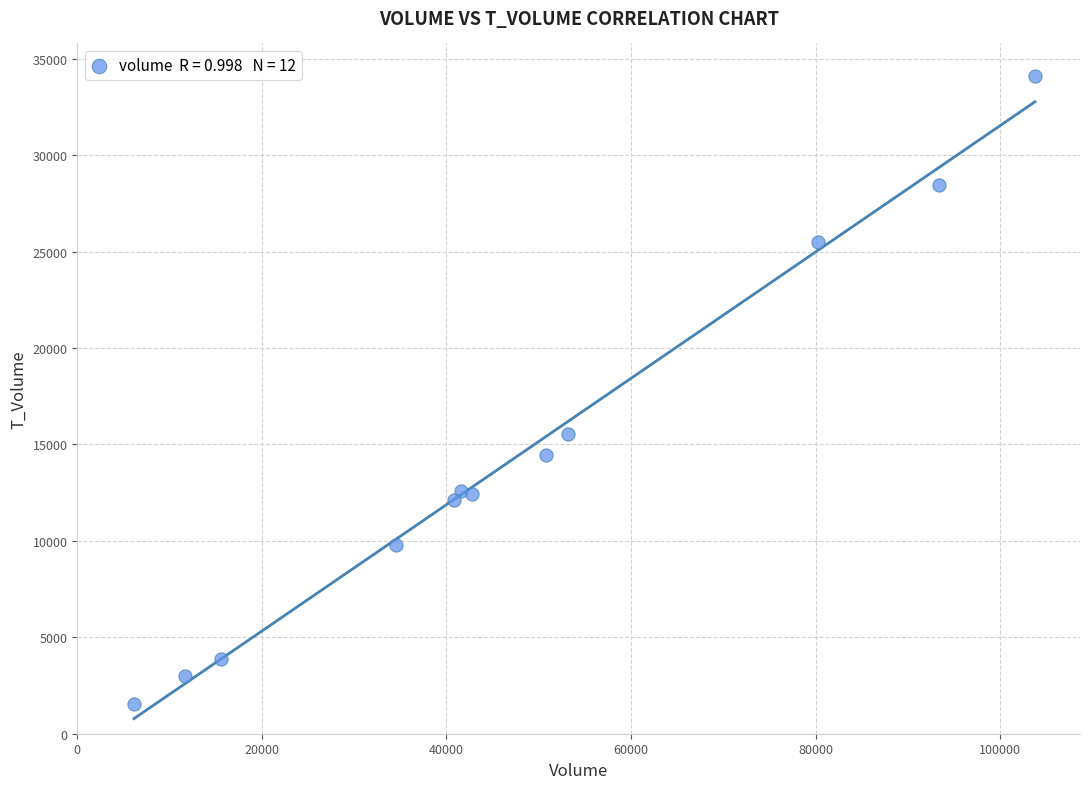

What is the range of X values (max minus min)?

97635